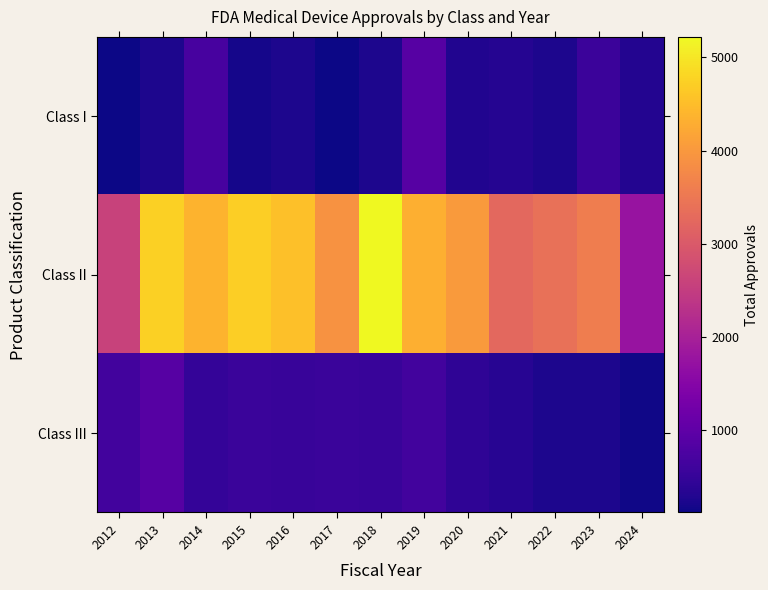

Reading left to right, list all the values displayed in this chart.

Class I: 2012=125	2013=256	2014=710	2015=183	2016=247	2017=120	2018=245	2019=887	2020=291	2021=321	2022=253	2023=574	2024=319
Class II: 2012=2604	2013=4731	2014=4374	2015=4703	2016=4538	2017=3908	2018=5218	2019=4321	2020=4036	2021=3259	2022=3399	2023=3591	2024=1756
Class III: 2012=654	2013=892	2014=498	2015=539	2016=527	2017=542	2018=524	2019=642	2020=437	2021=340	2022=256	2023=246	2024=144